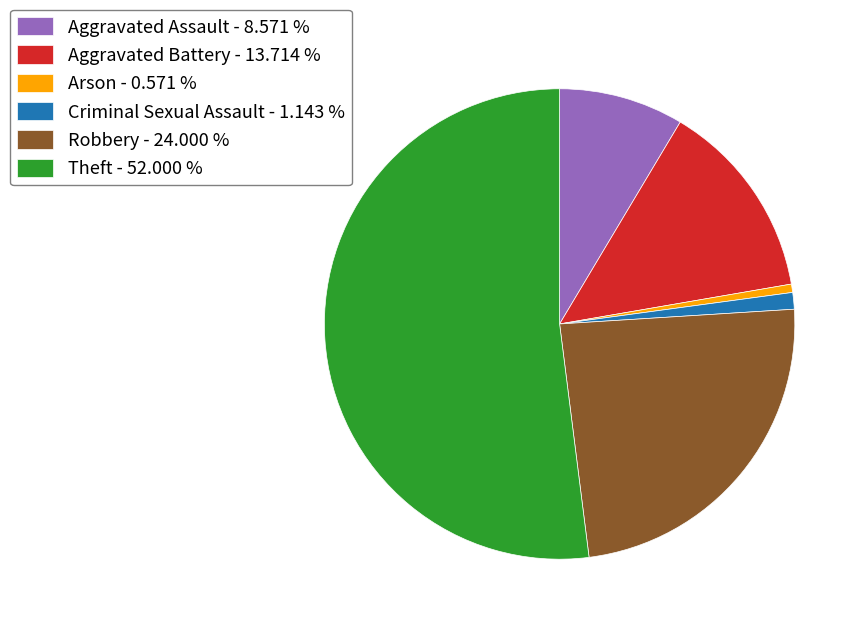

Which slice is the largest?

Theft